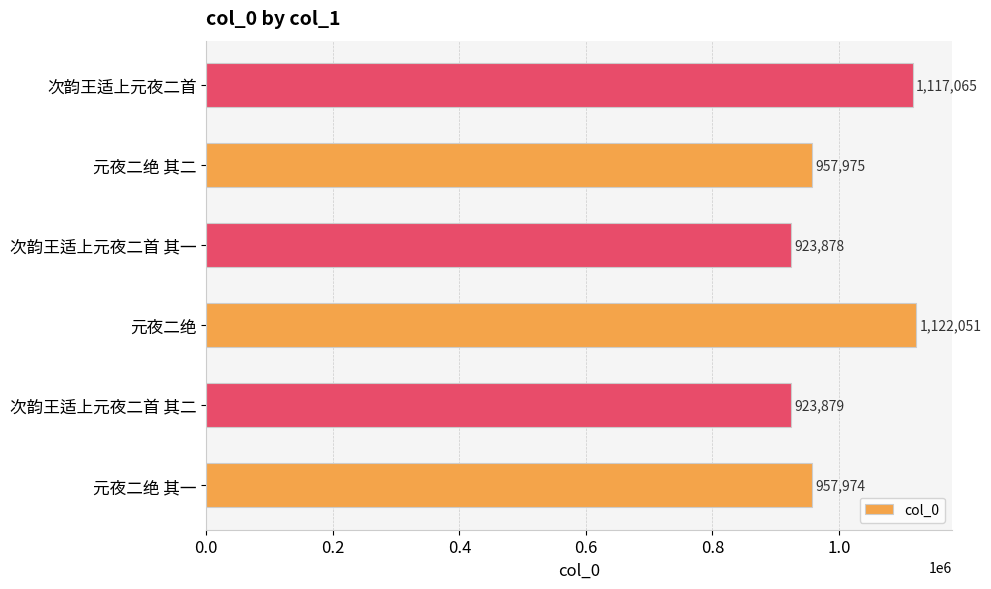

How many values are below 957975?

3